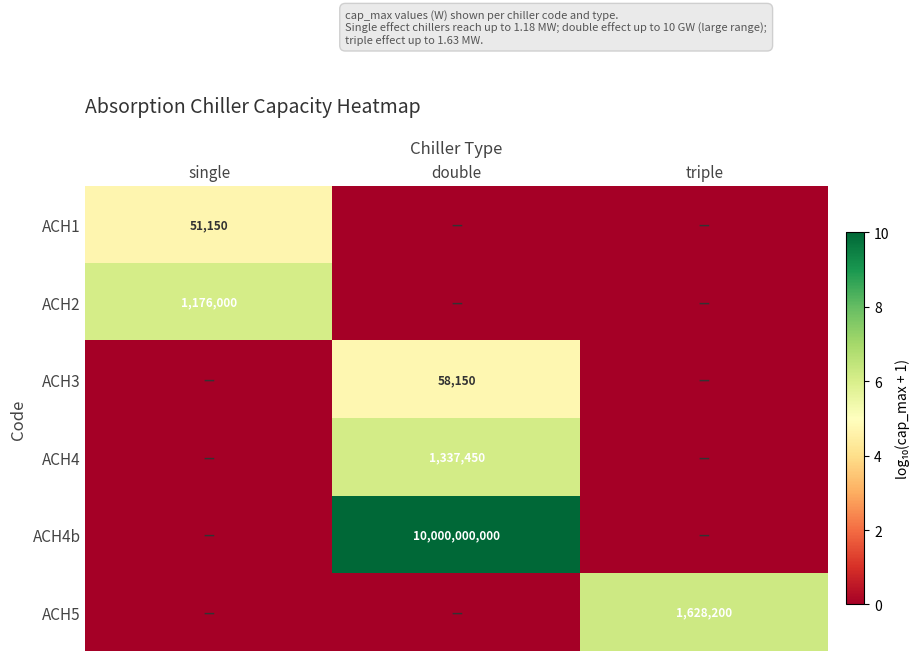

The ACH2 series shows 1176000 at single. True or false?

True